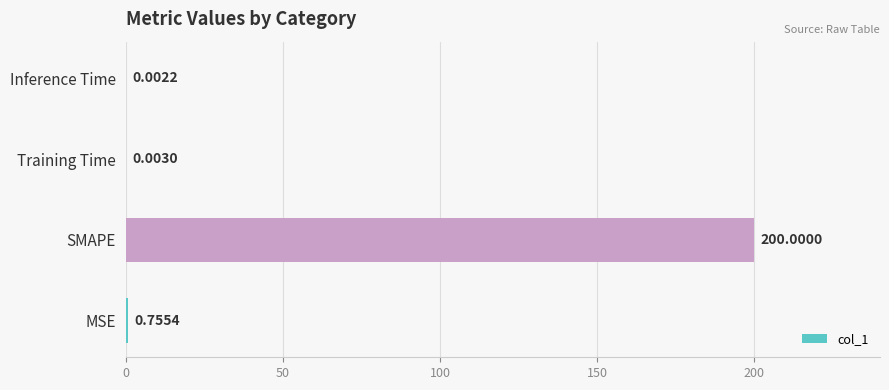

Which category has the highest value across all series?

SMAPE